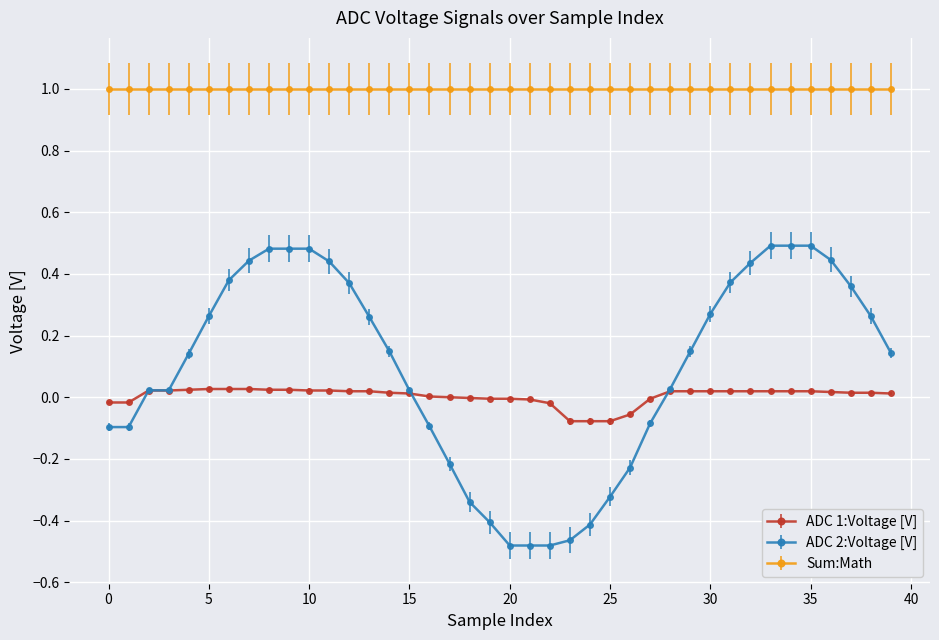

True or false: ADC 2:Voltage [V] and Sum:Math cross at least once.

False